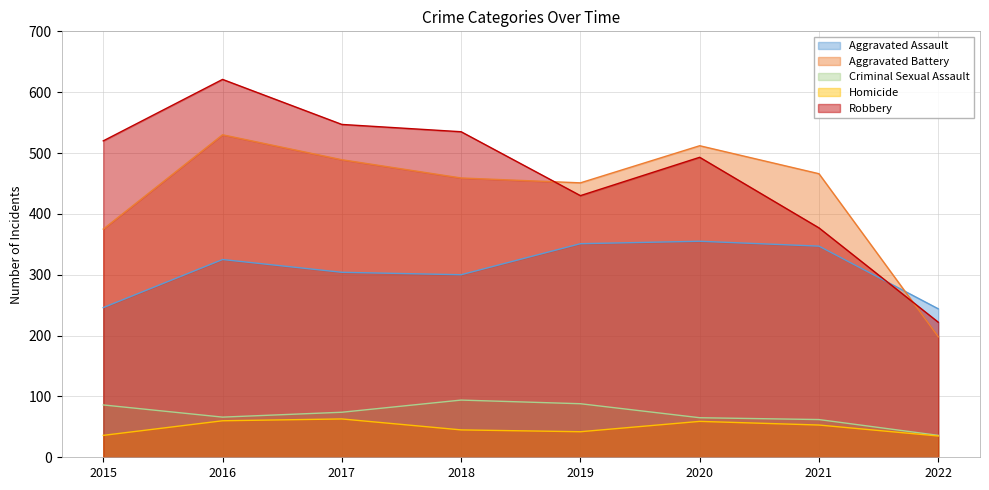

How many lines are shown in the chart?

5